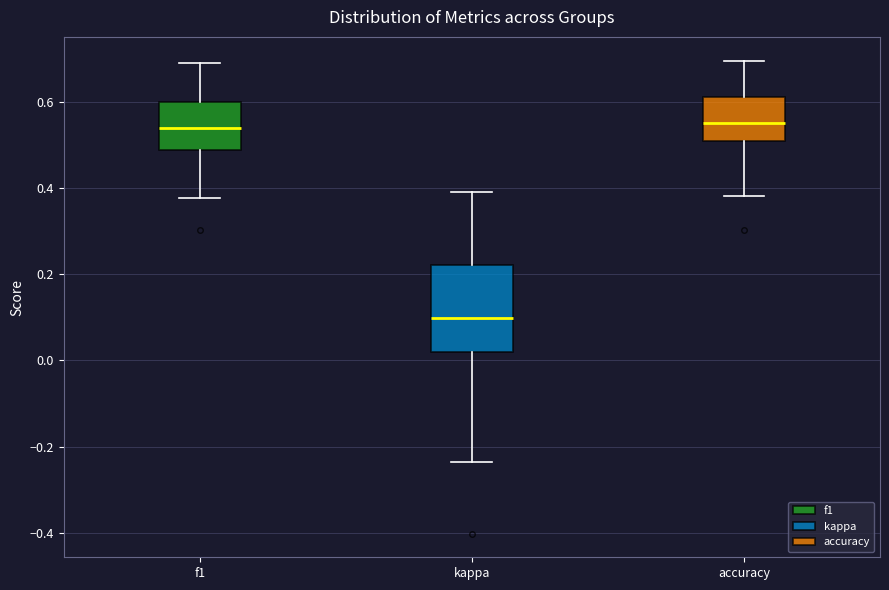

Comparing the boxes themselves (not the whiskers), which one is the tallest?

kappa